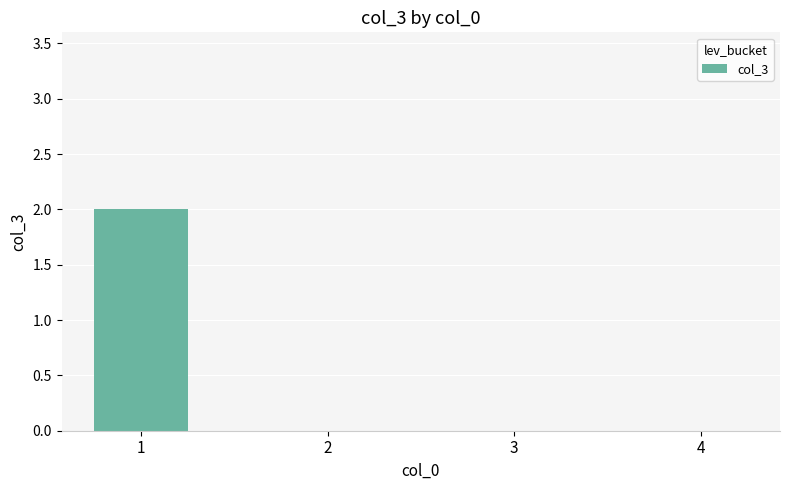

True or false: the data shows 0 at 3.

True